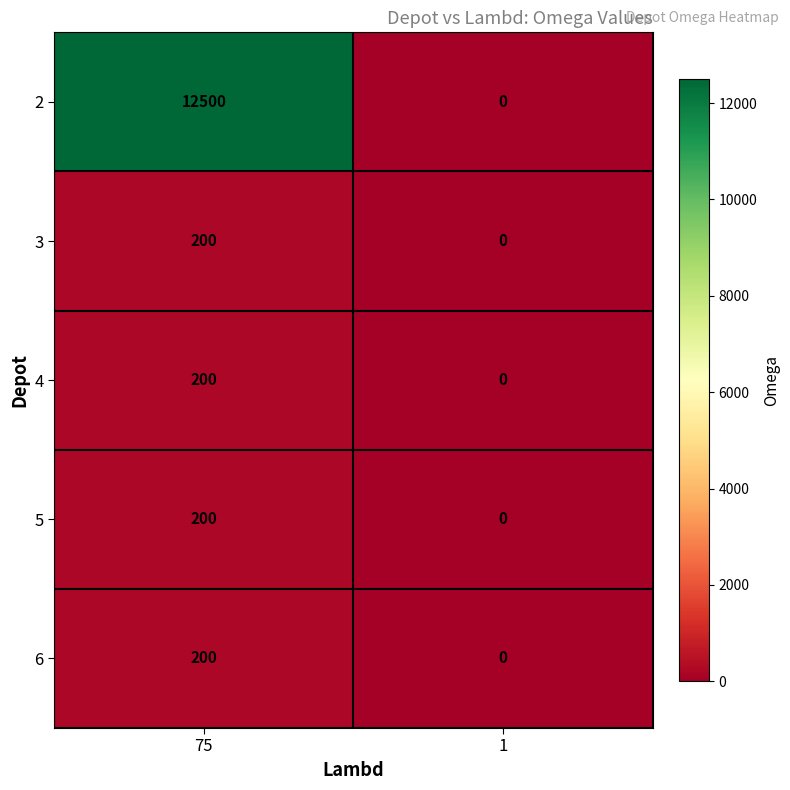

What is the difference between the 5 values at 1 and 75?

200